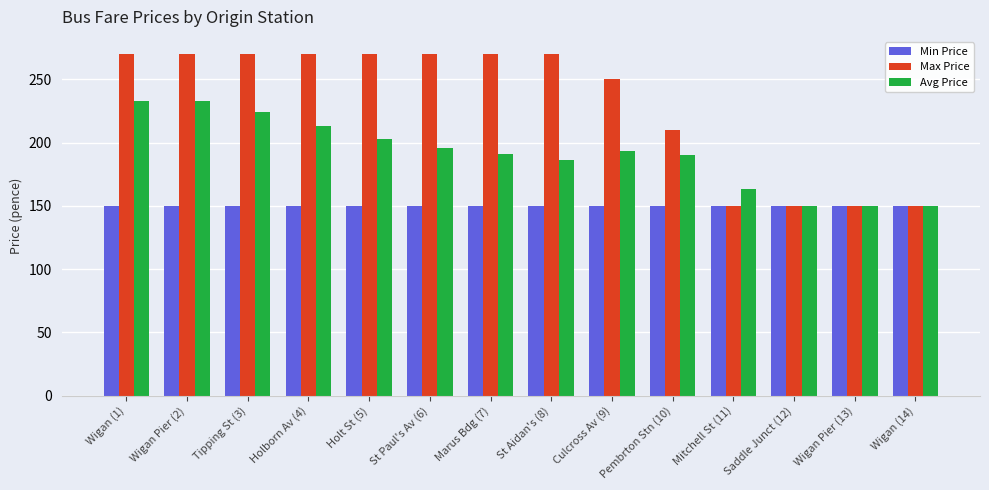

What is the smallest value displayed?

150